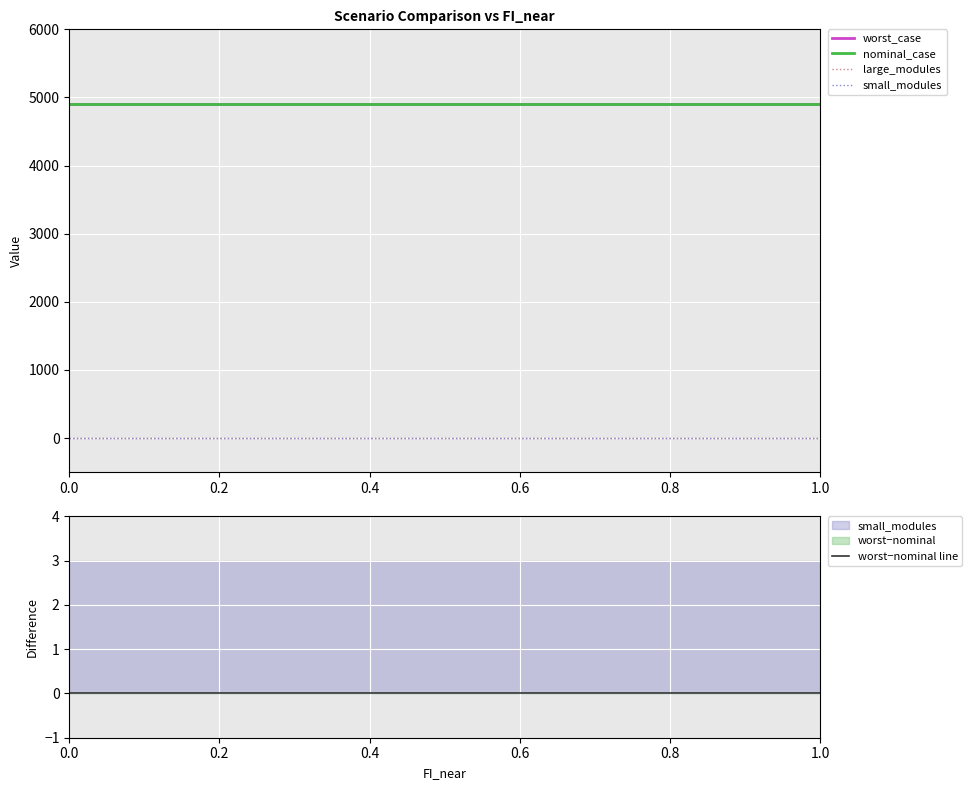

What is the maximum value shown in the chart?

4902.1